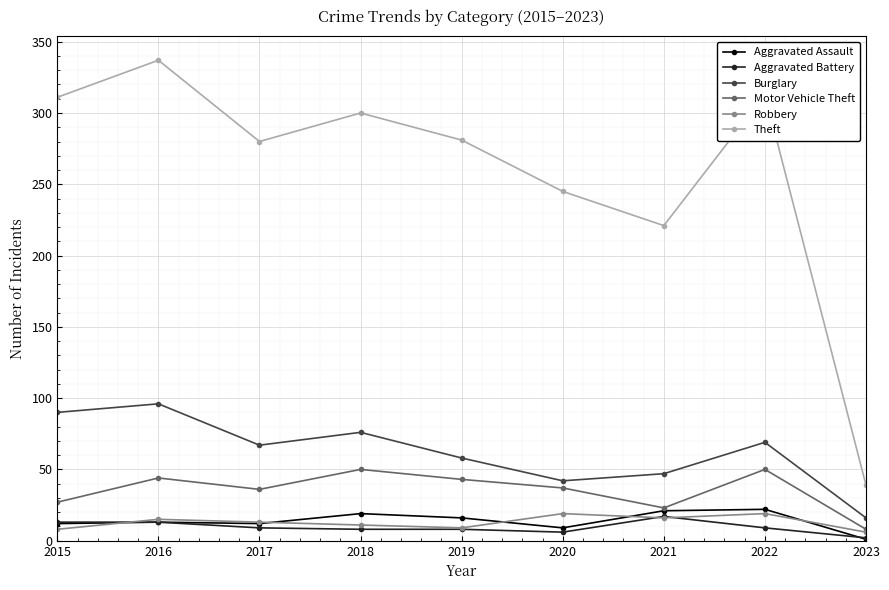

Between 2019 and 2022, which series saw the biggest shift?

Theft